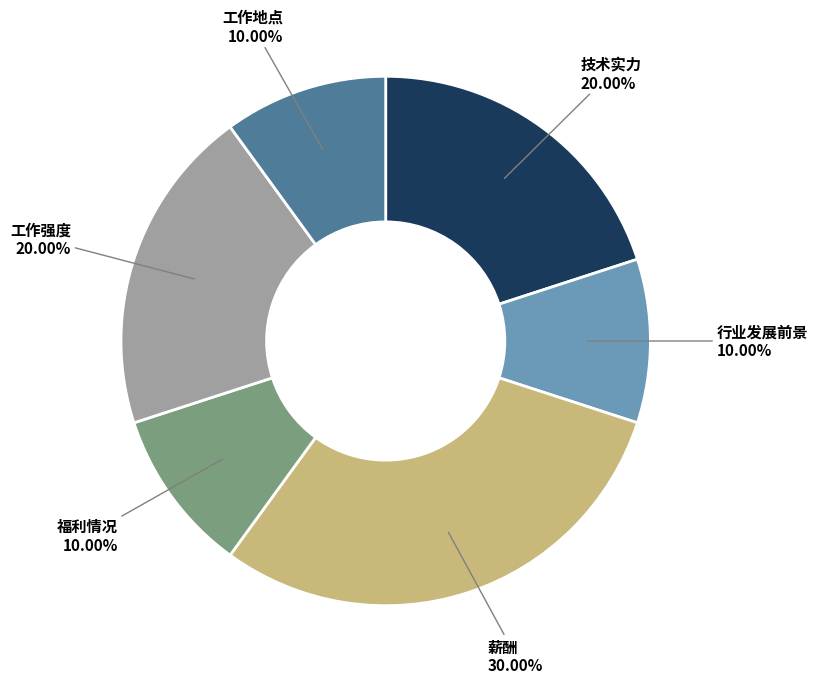

Is the sum of 工作地点 and 福利情况 greater than half?

No